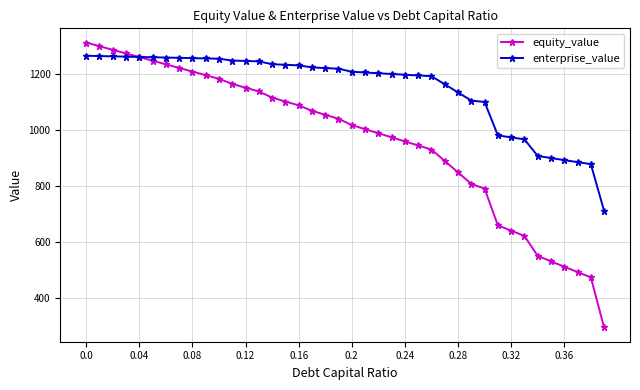

Which series has the largest total across all categories?

enterprise_value